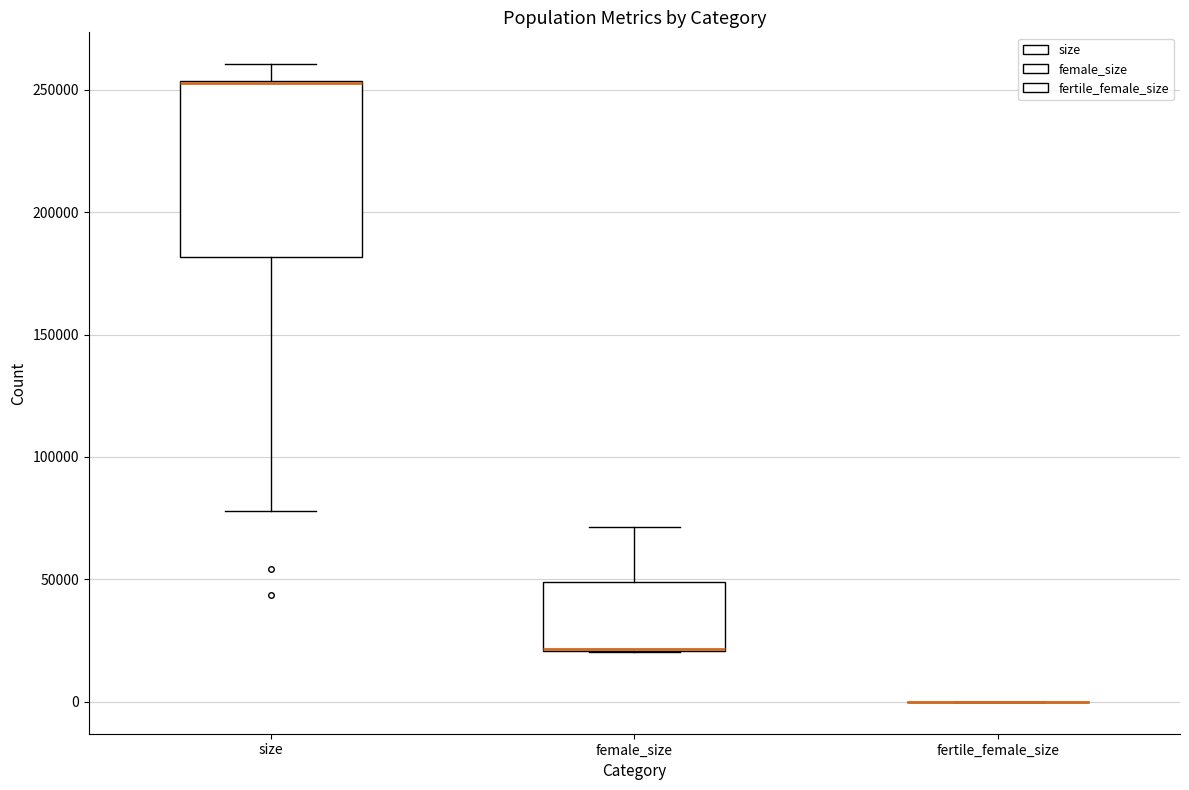

Reading left to right, transcribe this box plot: for each box, give where its median line is, the range the box spans, and where its two whiskers end, as read against the y-axis. The values are not printed on the chart, so give them approximately, as read against the axis.

size: median 255000 (drawn on the box's upper edge), box 180000 to 255000, whiskers 80000 to 260000
female_size: median 20000 (drawn on the box's lower edge), box 20000 to 50000, whiskers 20000 to 70000
fertile_female_size: box collapsed to a line at 0, whiskers 0 to 0